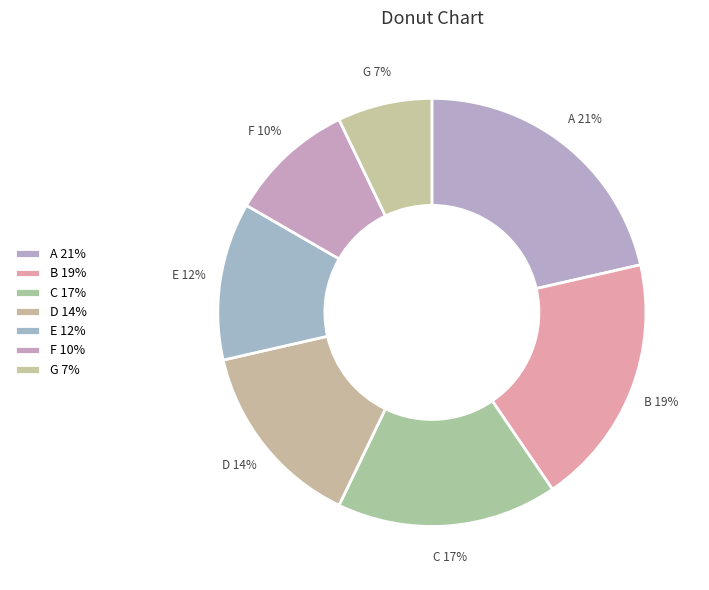

What is the smallest slice in the pie chart?

G